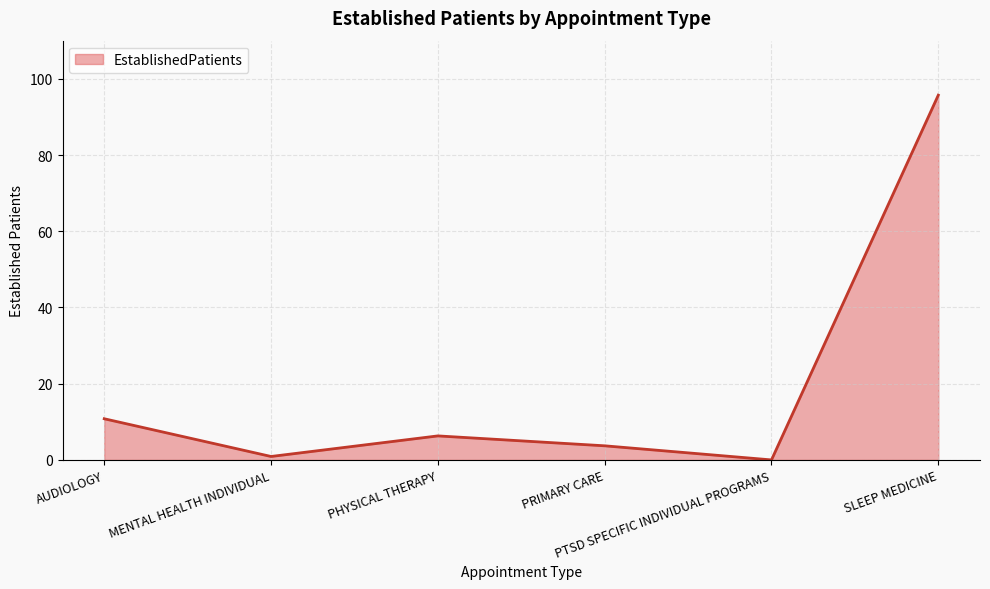

List the labels in order of value, smallest first.

PTSD SPECIFIC INDIVIDUAL PROGRAMS, MENTAL HEALTH INDIVIDUAL, PRIMARY CARE, PHYSICAL THERAPY, AUDIOLOGY, SLEEP MEDICINE